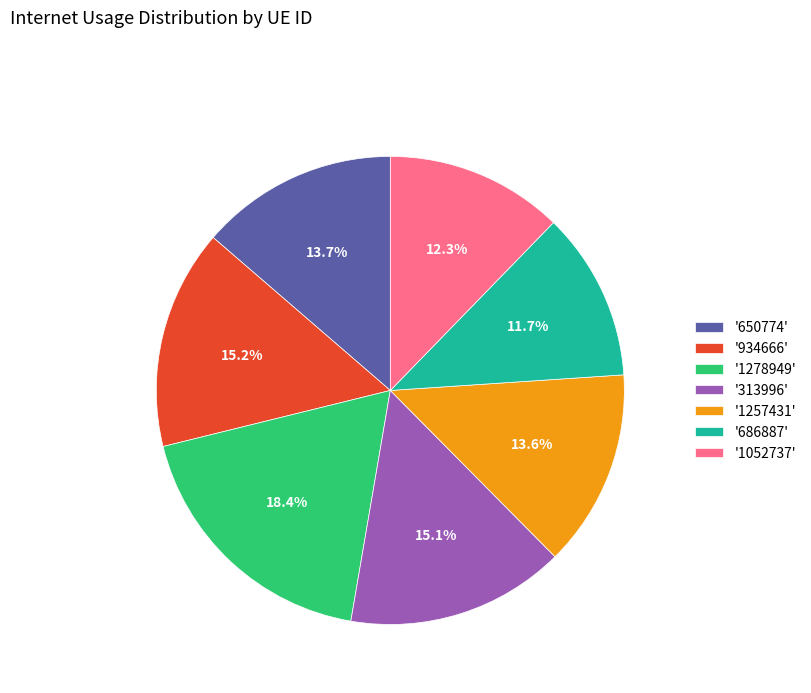

Count the number of slices in the pie.

7